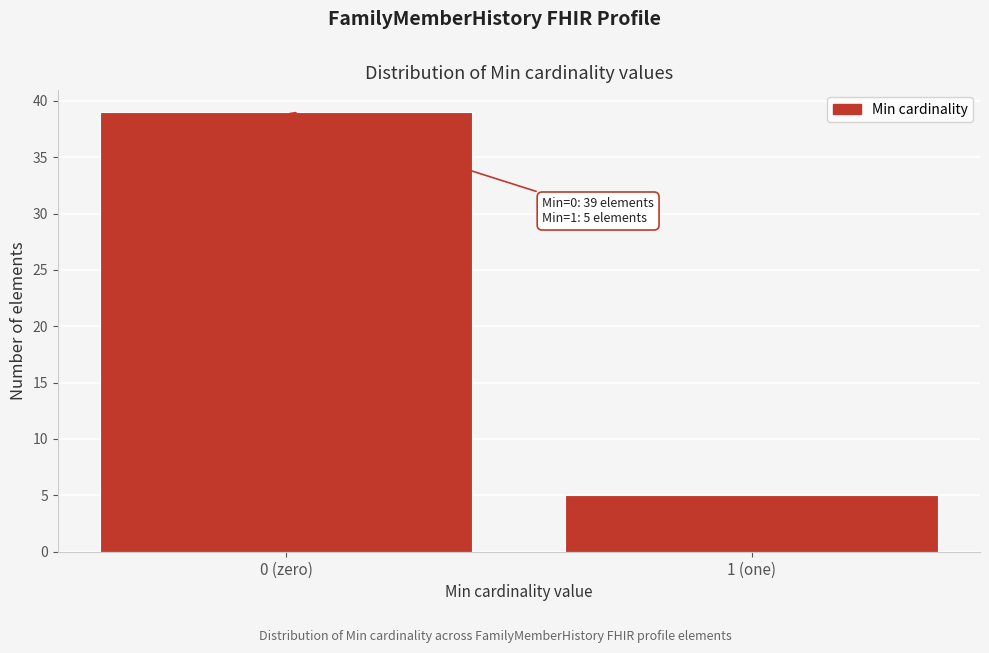

Reading left to right, transcribe all the data shown in this chart.

39	5